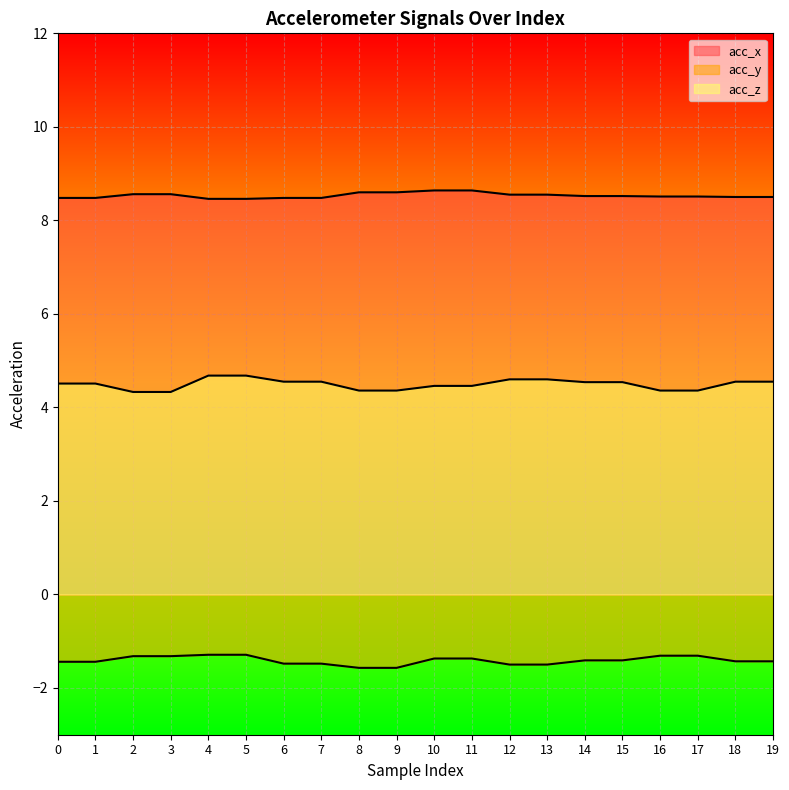

Is the value of acc_x at 1 greater than the value of acc_y at 8?

Yes